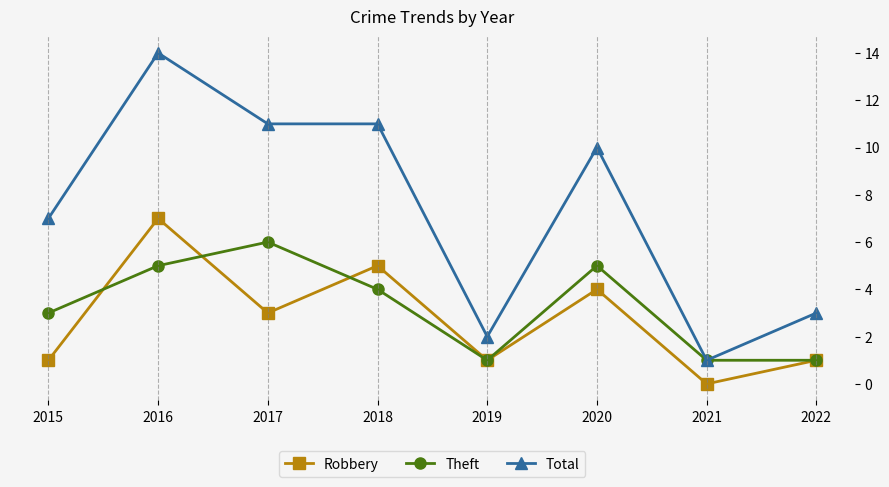

What value does the Total series have at 2018, to the nearest 10?

10